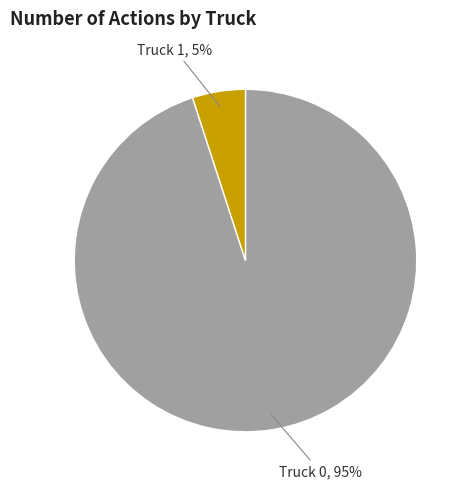

How many slices are in this pie chart?

2